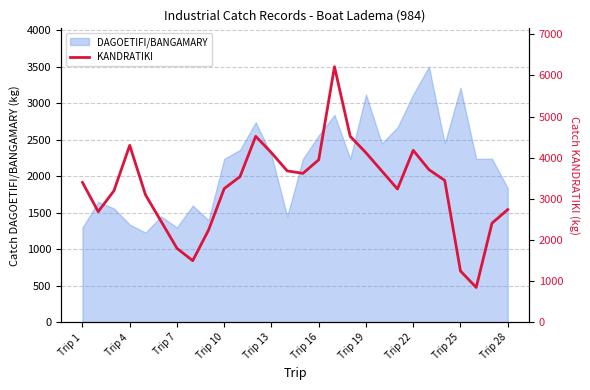

What is the lowest value of the DAGOETIFI/BANGAMARY series?

1230